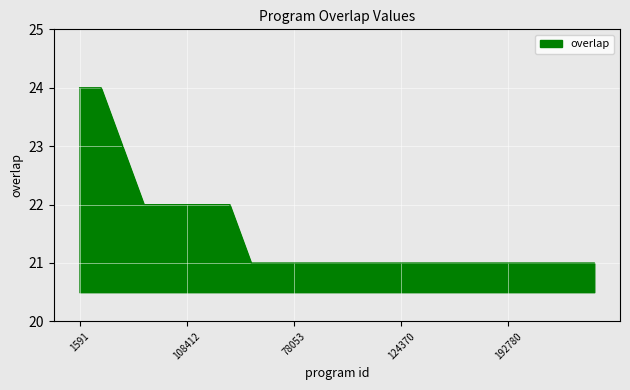

What is the maximum value shown in the chart?

24